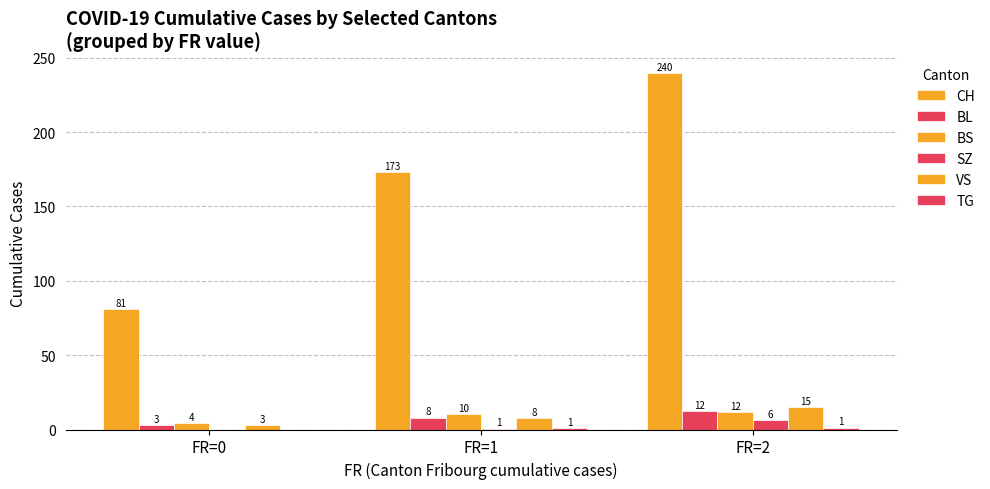

How many groups of bars are there?

3